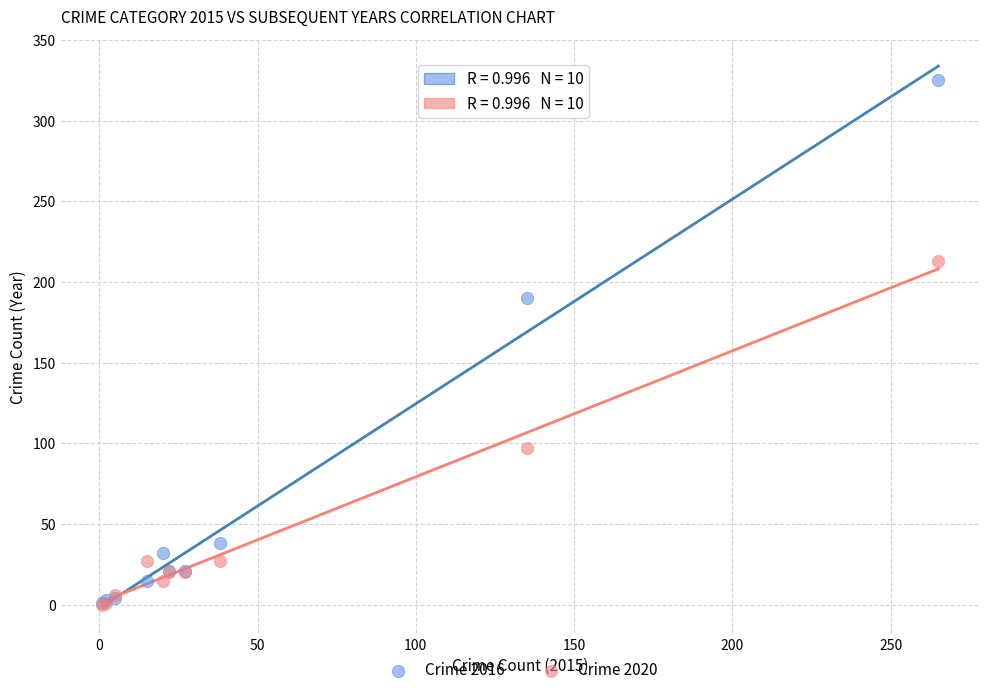

Across all series, what Y value is closest to 162?

190